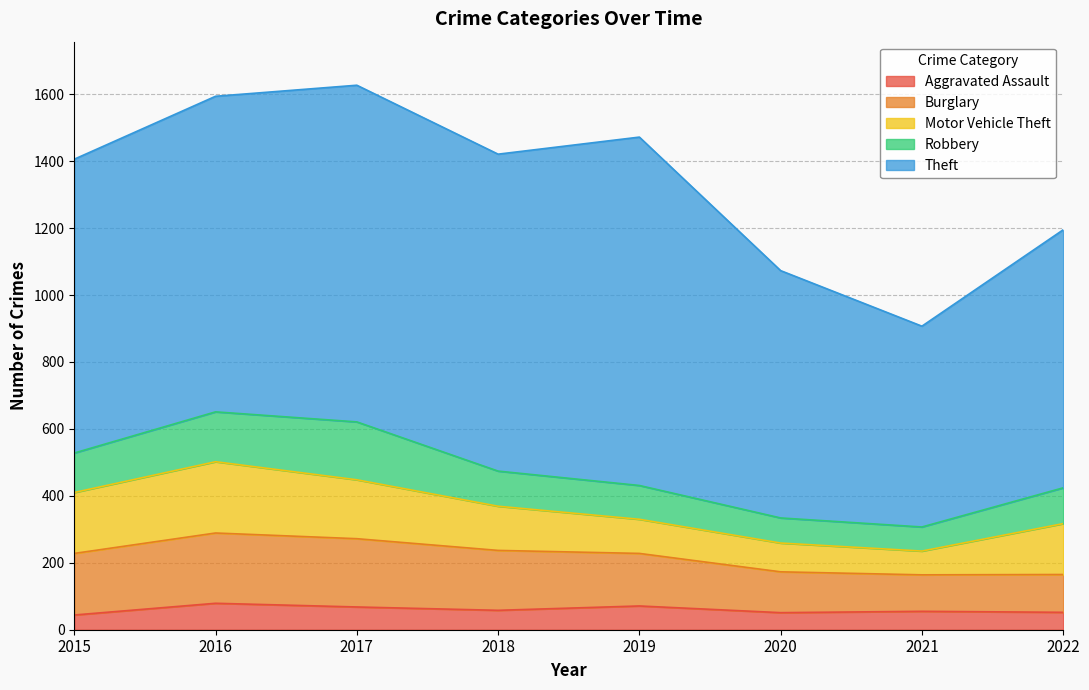

Rank the categories by Robbery value from highest to lowest.

2017, 2016, 2015, 2022, 2018, 2019, 2020, 2021